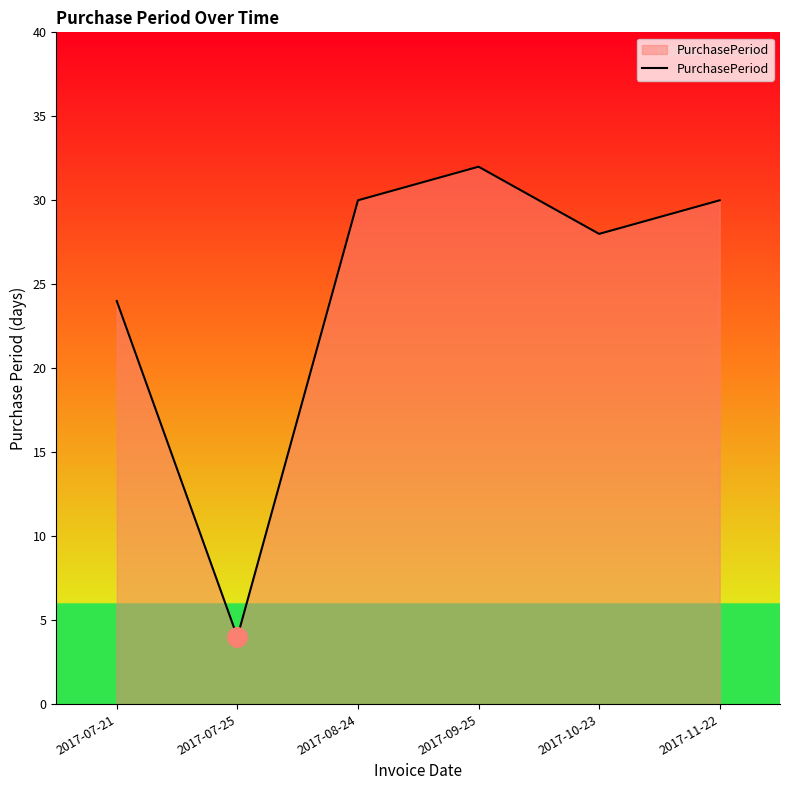

What is the difference between the maximum and second lowest values?

8